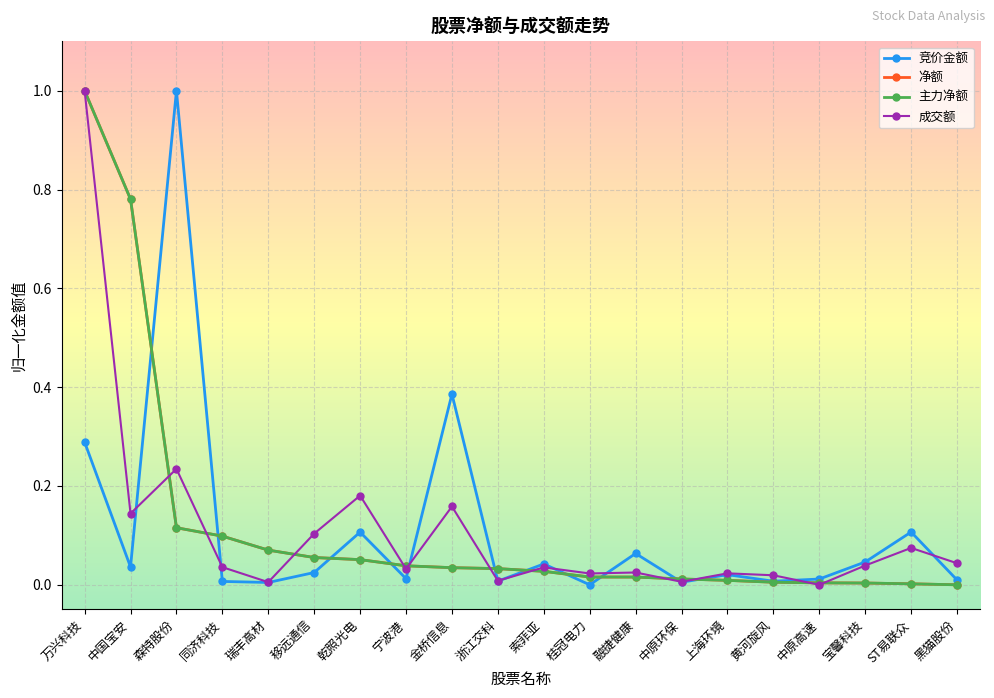

Is this an area chart (filled region under the line)?

No